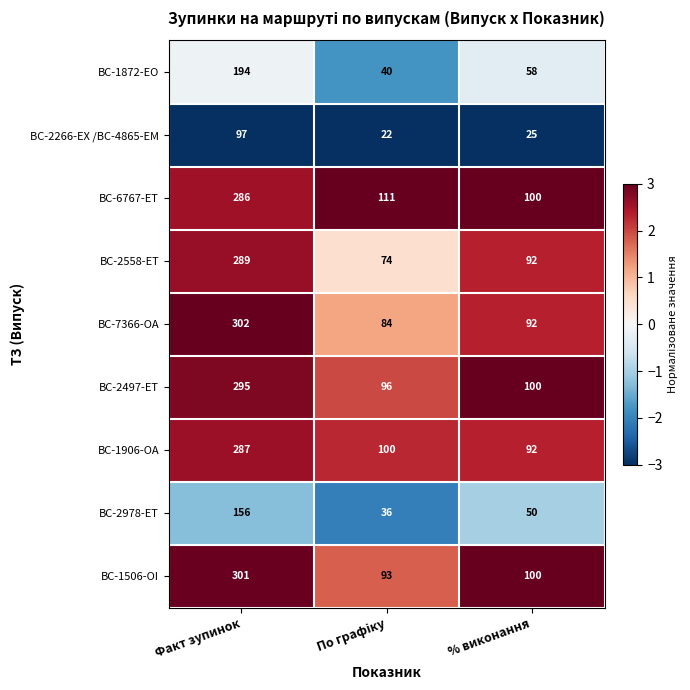

Reading left to right, extract all data points from this chart.

BC-1872-EO: 194	40	58
BC-2266-EX /BC-4865-EM: 97	22	25
BC-6767-ET: 286	111	100
BC-2558-ET: 289	74	92
BC-7366-OA: 302	84	92
BC-2497-ET: 295	96	100
BC-1906-OA: 287	100	92
BC-2978-ET: 156	36	50
BC-1506-OI: 301	93	100